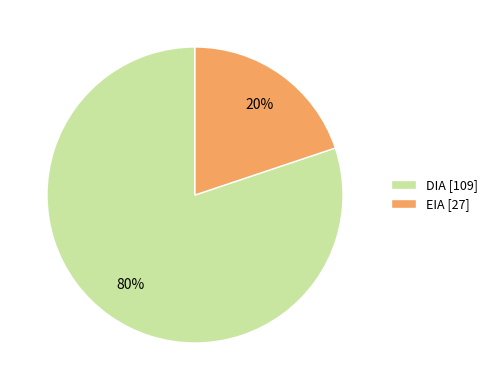

Is EIA the majority of the pie?

No